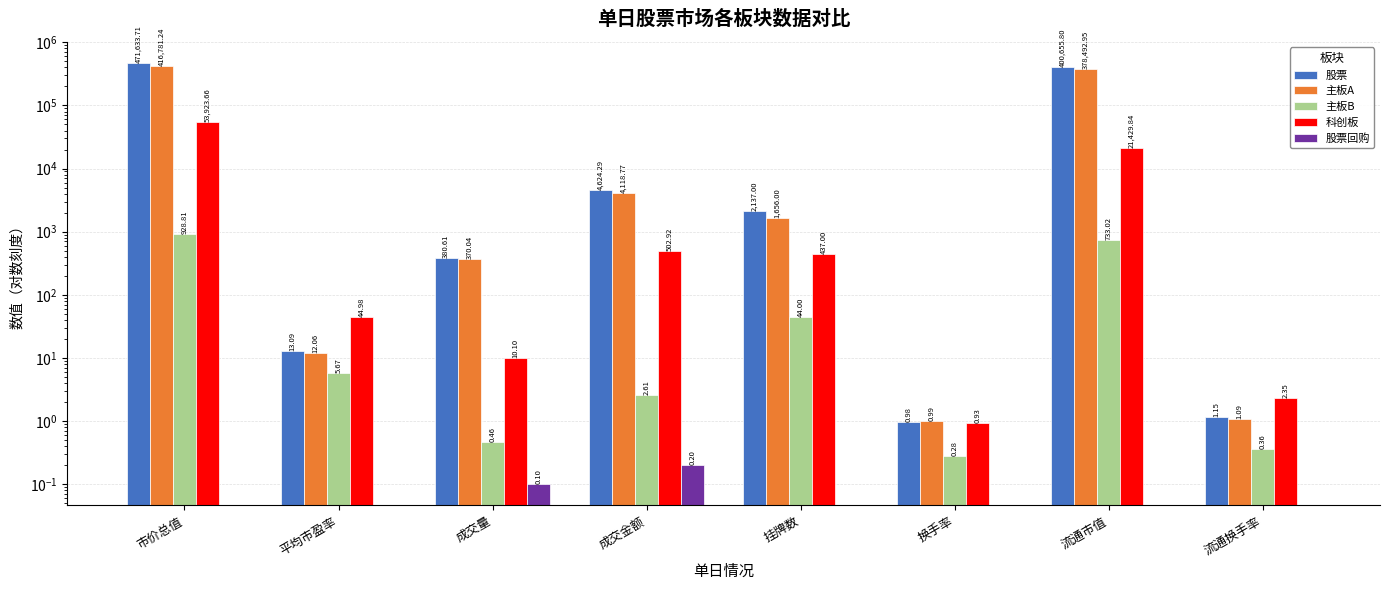

What is the sum of all 主板A values?

801433.1